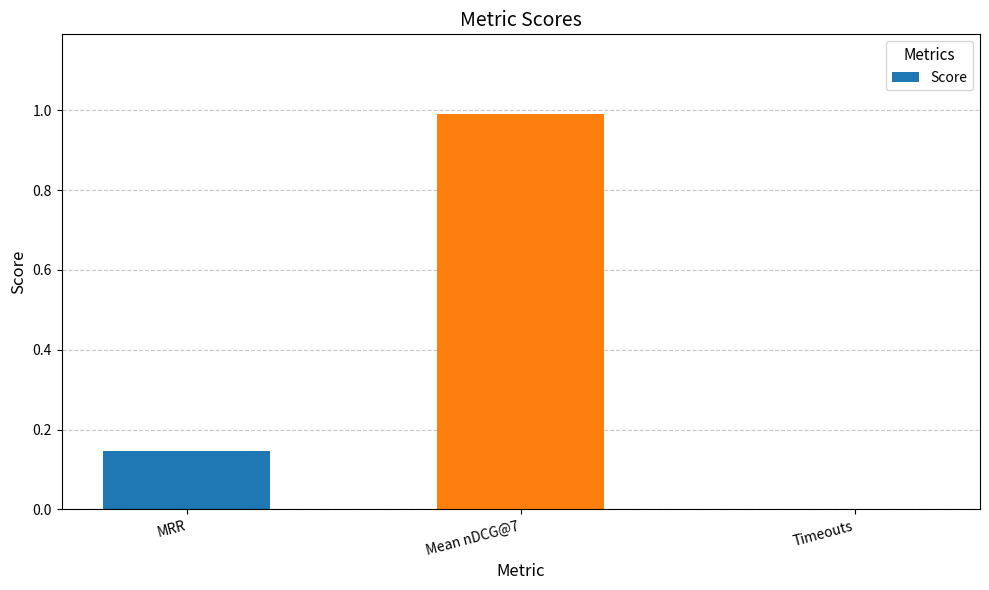

What is the greatest value displayed?

1.0